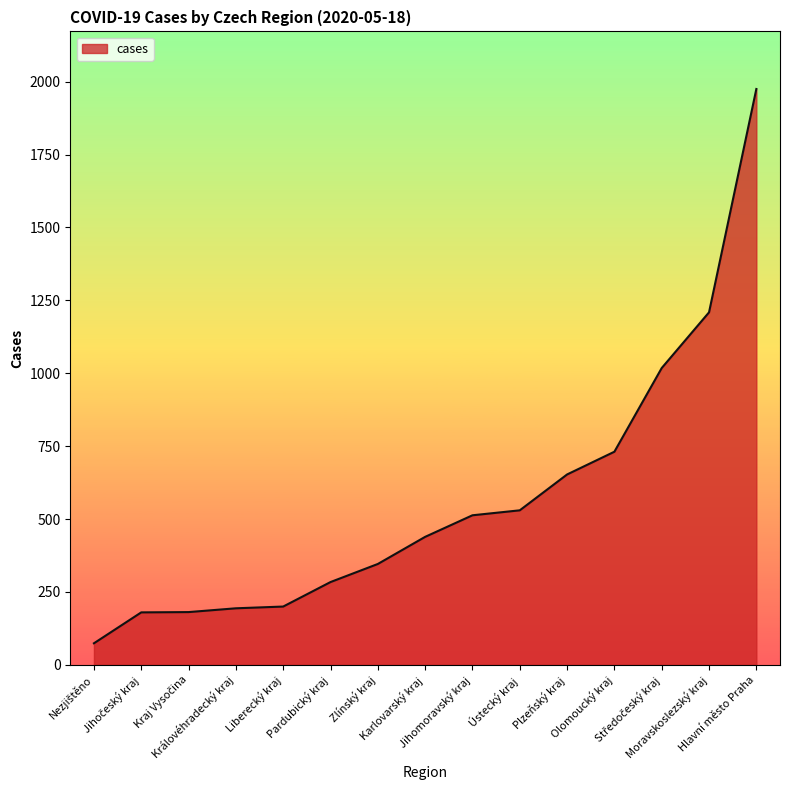

What is the change in value from Královéhradecký kraj to Ústecký kraj?

+336